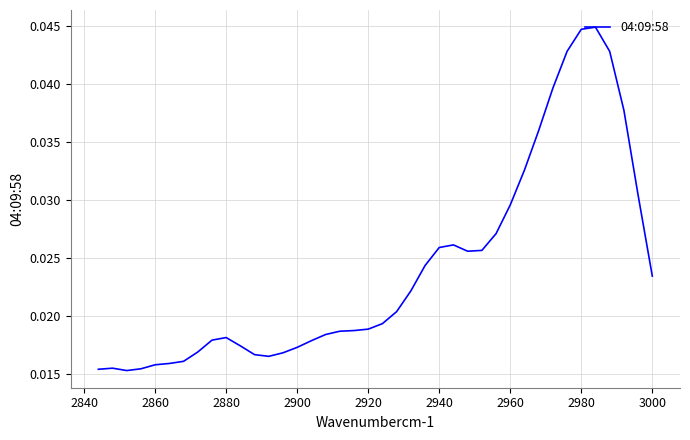

How many series are shown in this chart?

1